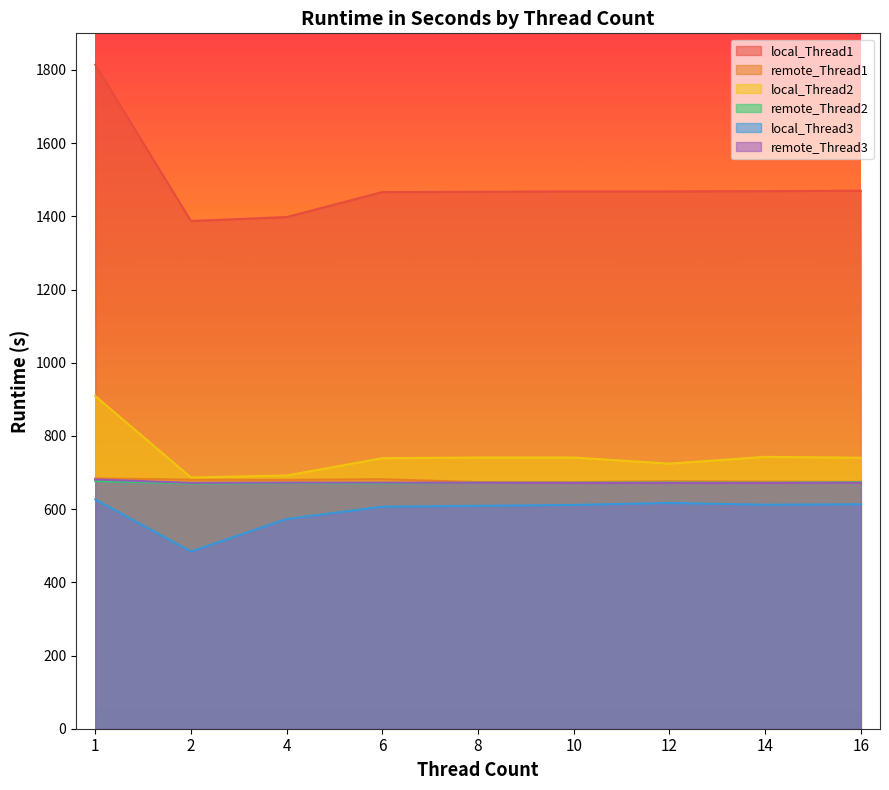

Reading left to right, transcribe all the data shown in this chart.

local_Thread1: 1814.4	1387.2	1398.0	1466.4	1467.0	1468.2	1468.2	1468.8	1470.0
remote_Thread1: 684.0	680.4	679.8	681.6	673.8	673.8	676.2	675.0	674.4
local_Thread2: 909.0	686.4	691.8	739.2	741.0	741.0	724.2	742.8	740.4
remote_Thread2: 676.8	670.2	671.4	670.8	672.0	672.0	672.6	672.0	673.2
local_Thread3: 626.4	484.2	573.0	606.6	609.0	611.4	616.8	612.0	613.2
remote_Thread3: 681.0	672.0	672.6	672.6	672.0	671.4	671.4	671.4	672.0